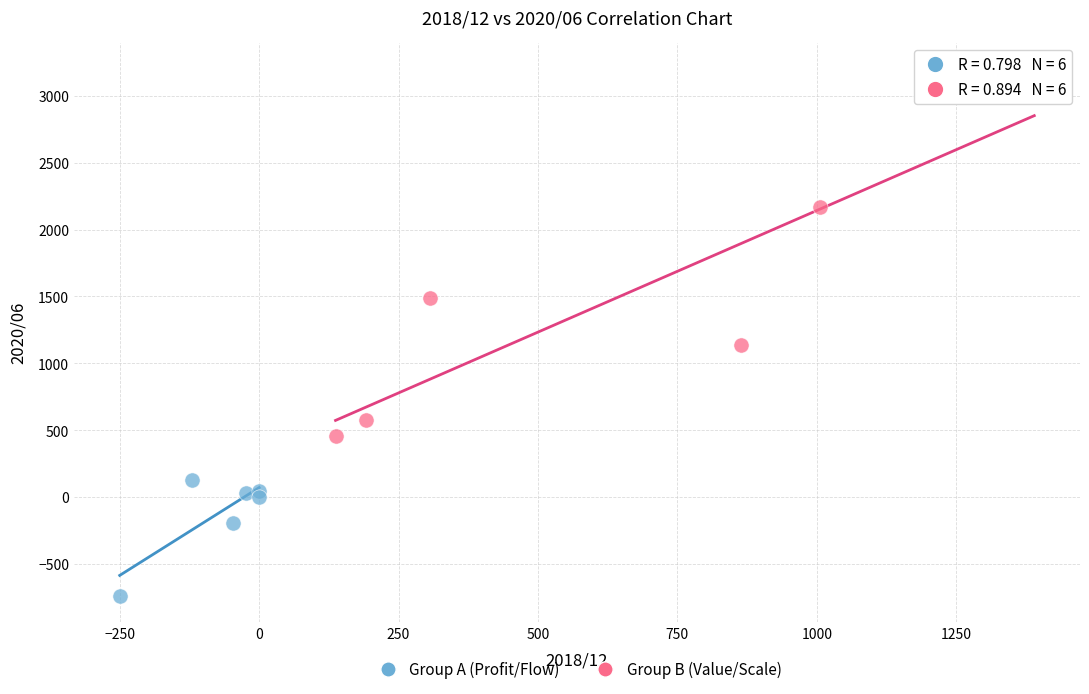

Which series reaches the minimum Y coordinate?

Group A (Profit/Flow)